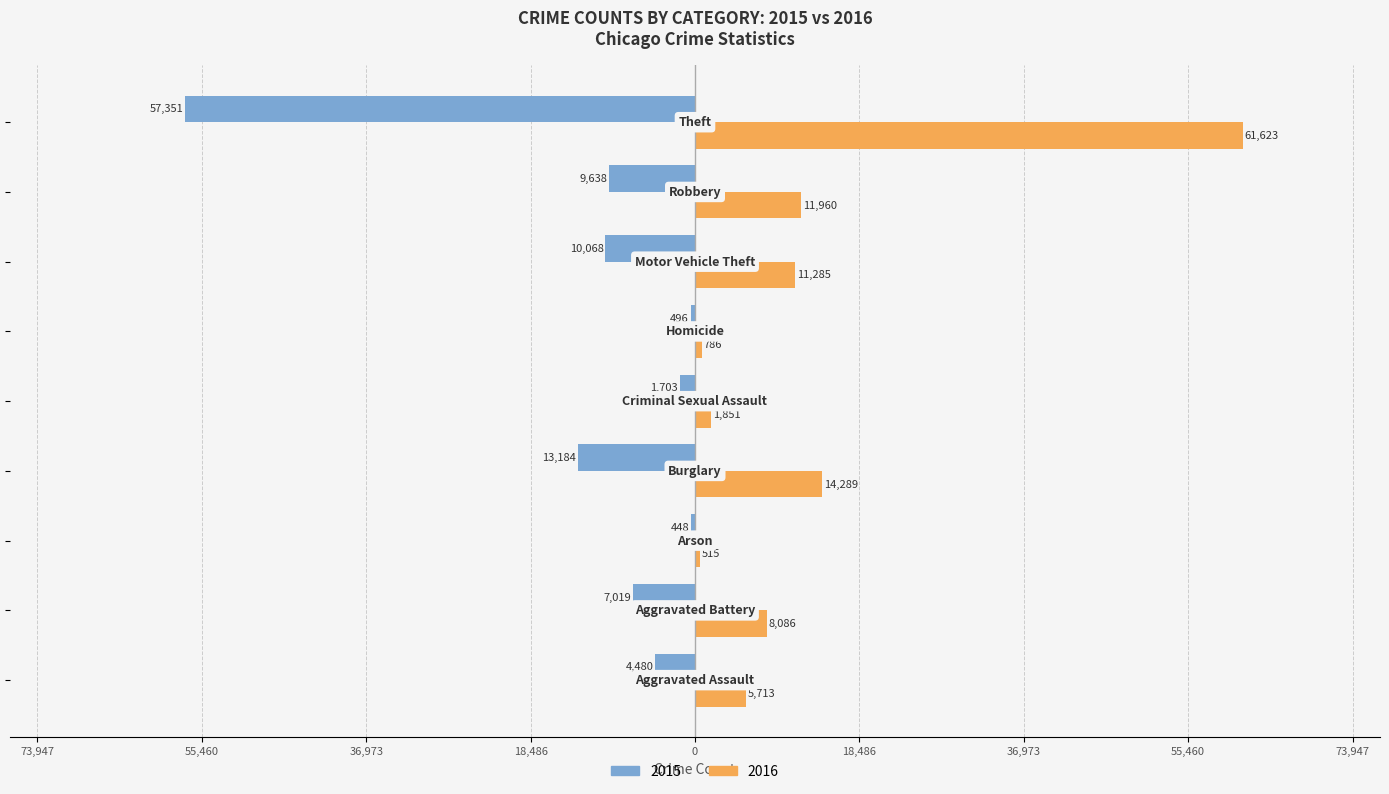

What are all the series names shown in the legend?

2015, 2016